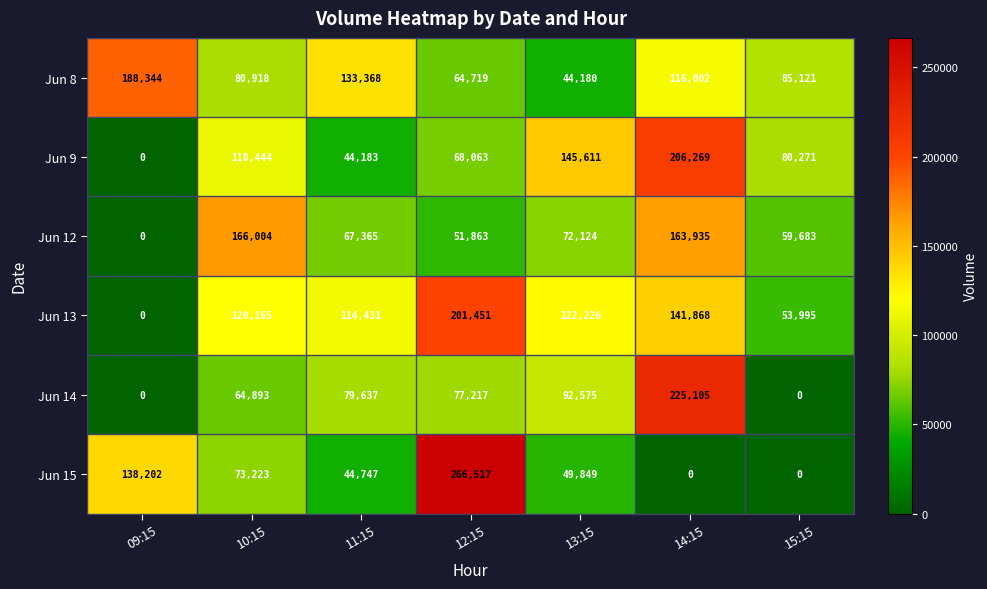

How many series are shown in this chart?

6